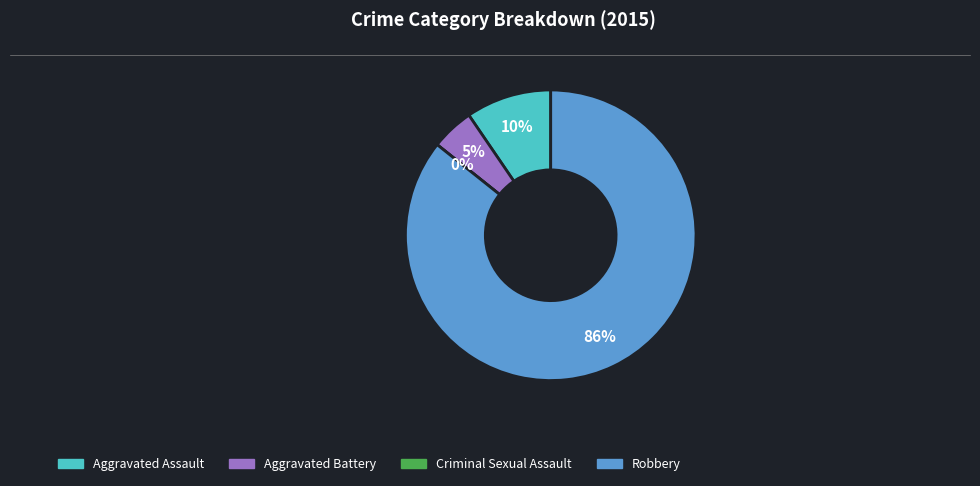

What is the largest slice in the pie chart?

Robbery